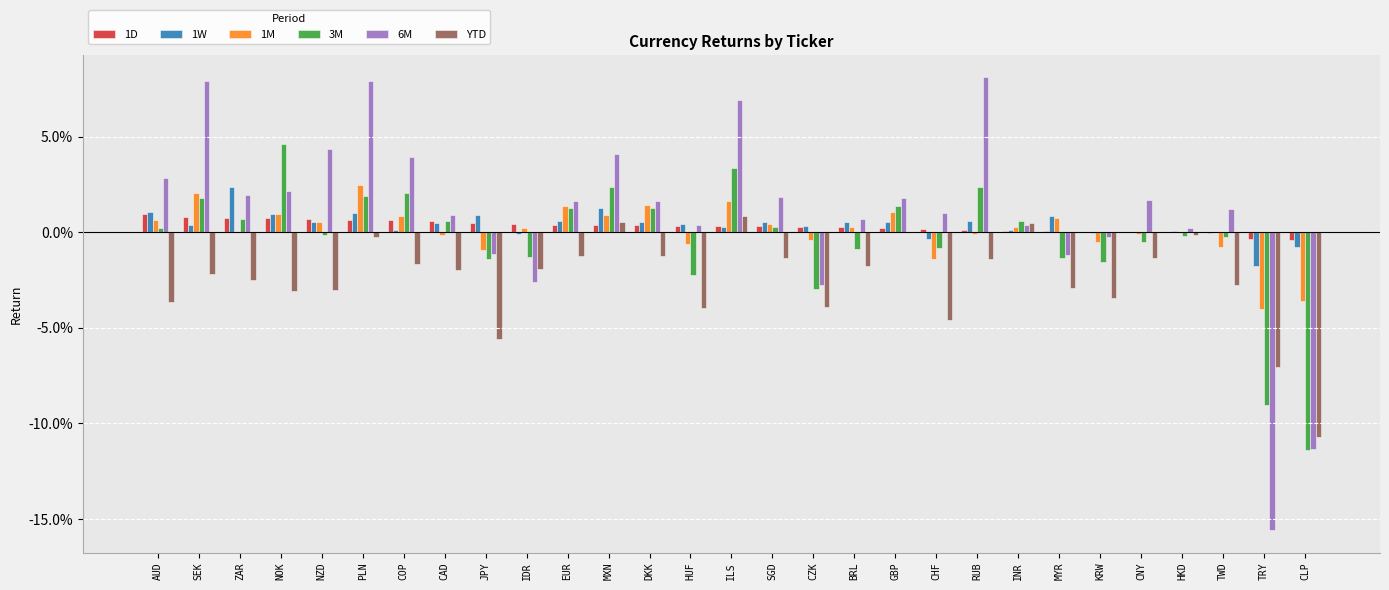

Which category has the highest value in the 1W series?

ZAR